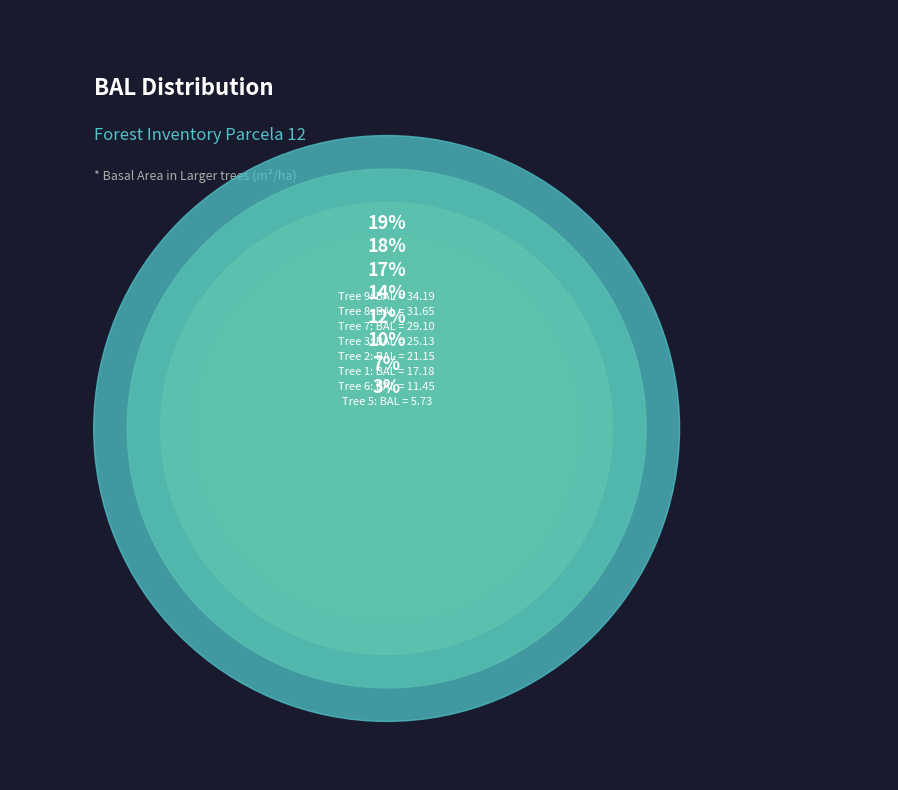

Rank the categories by value from highest to lowest.

9, 8, 7, 3, 2, 1, 6, 5, 4